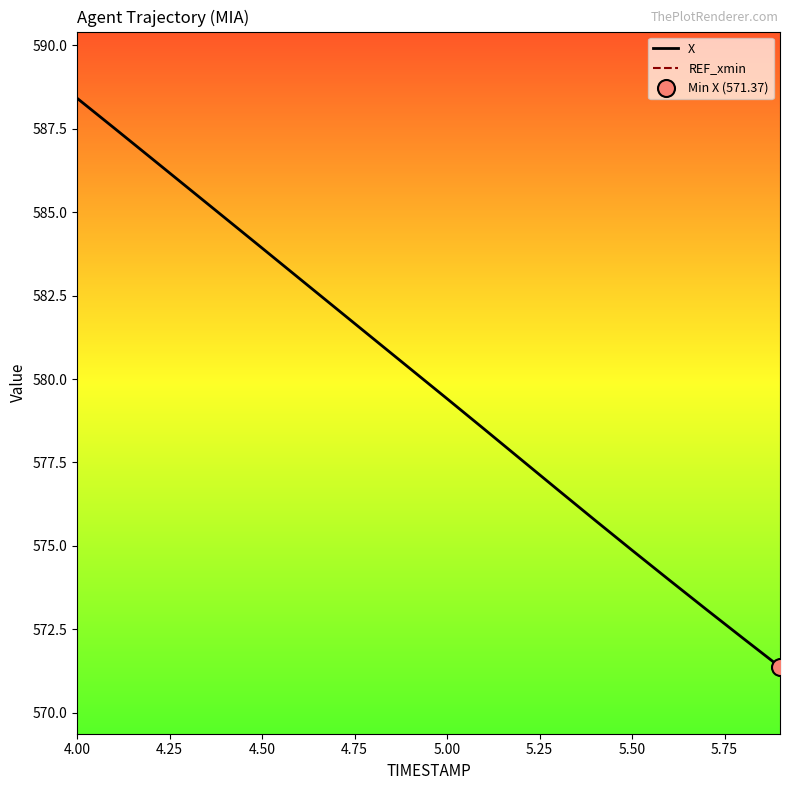

At how many categories does at least one series exceed 564?

20